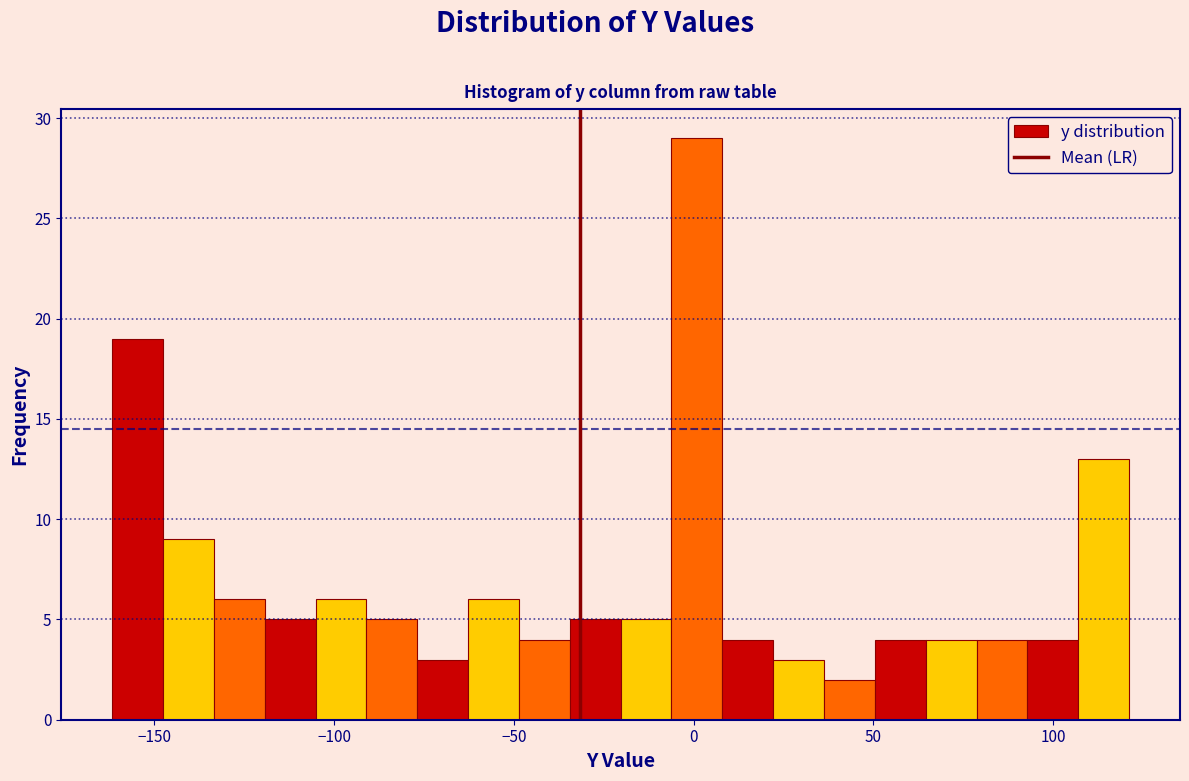

Read against the x-axis, roughly where is the centre of the tallest bar?

0